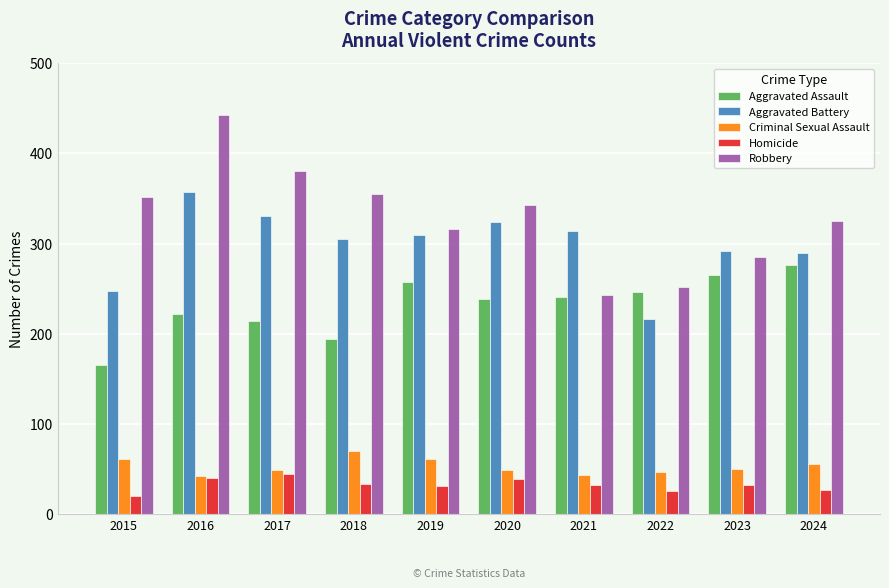

Count the number of data series in this chart.

5